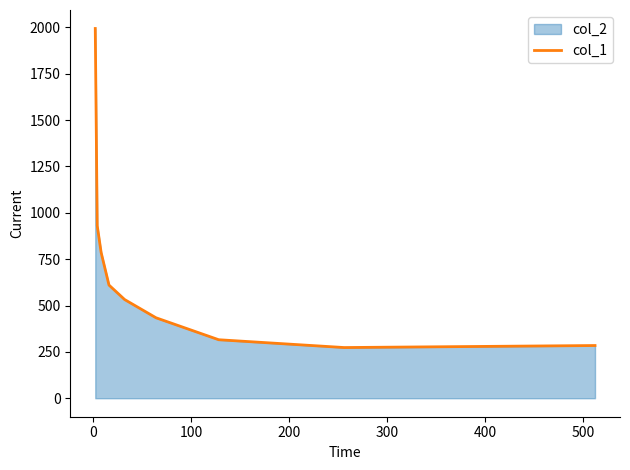

What is the difference between the maximum and minimum values?

1721.0